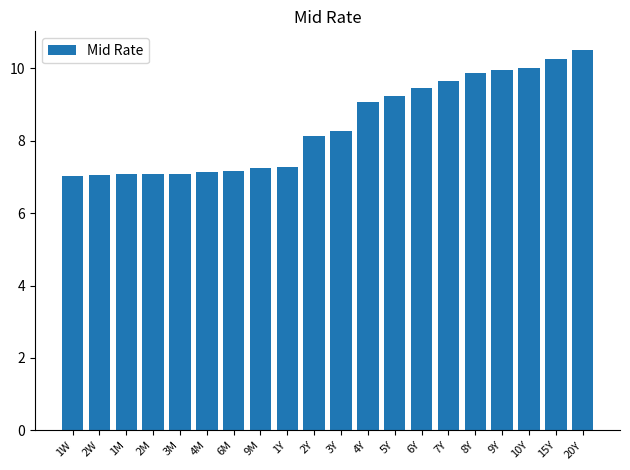

What is the difference between the second highest and second lowest values?

3.2